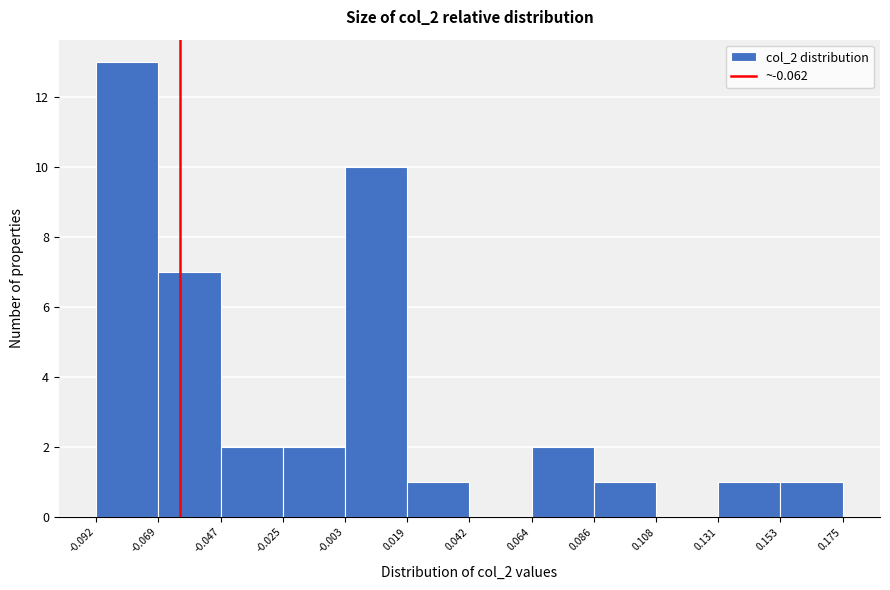

What is the height of the bar covering -0.092 to -0.069 on the x-axis? The values are not printed on the chart, so give them approximately, as read against the axis.

13